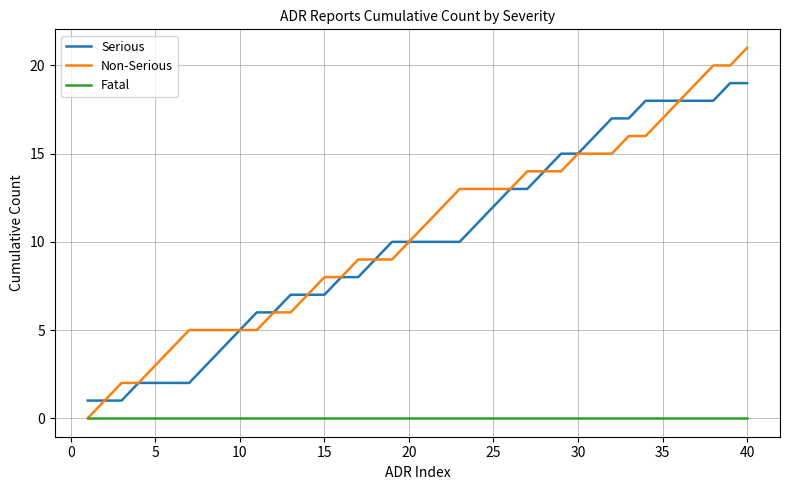

List the series in order of their peak value, highest first.

Non-Serious, Serious, Fatal